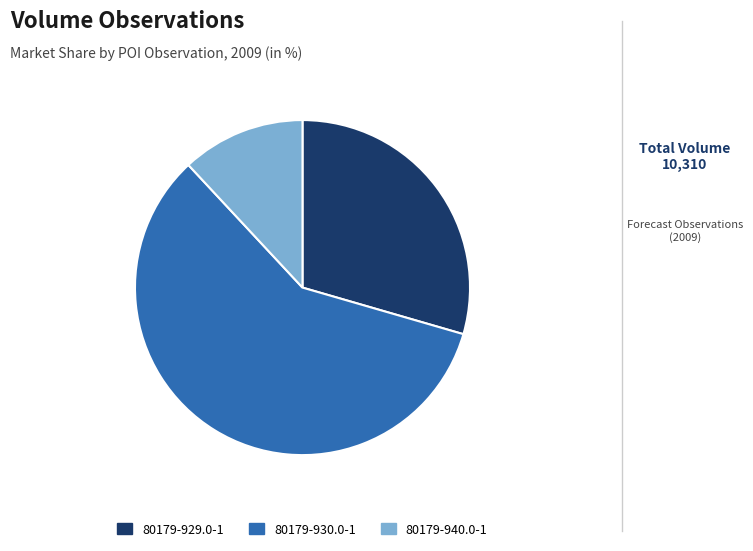

Rank the categories by value from highest to lowest.

80179-930.0-1, 80179-929.0-1, 80179-940.0-1